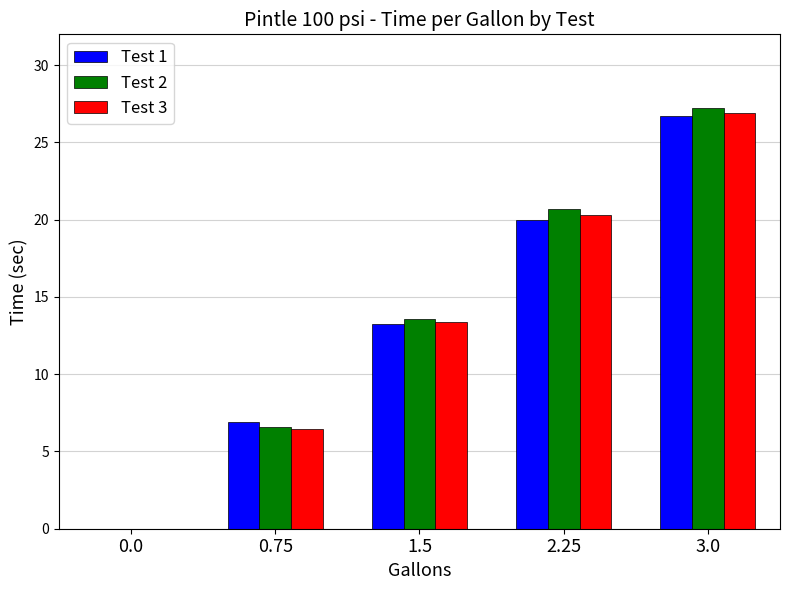

Which series changed the most between 0.0 and 2.25?

Test 2